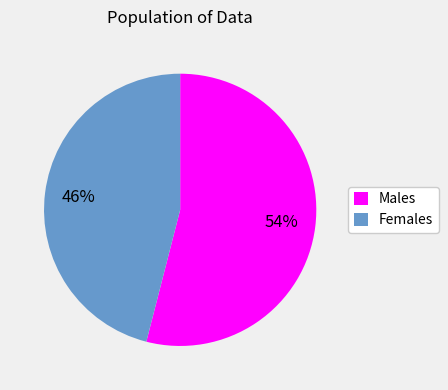

How many segments does this pie chart have?

2